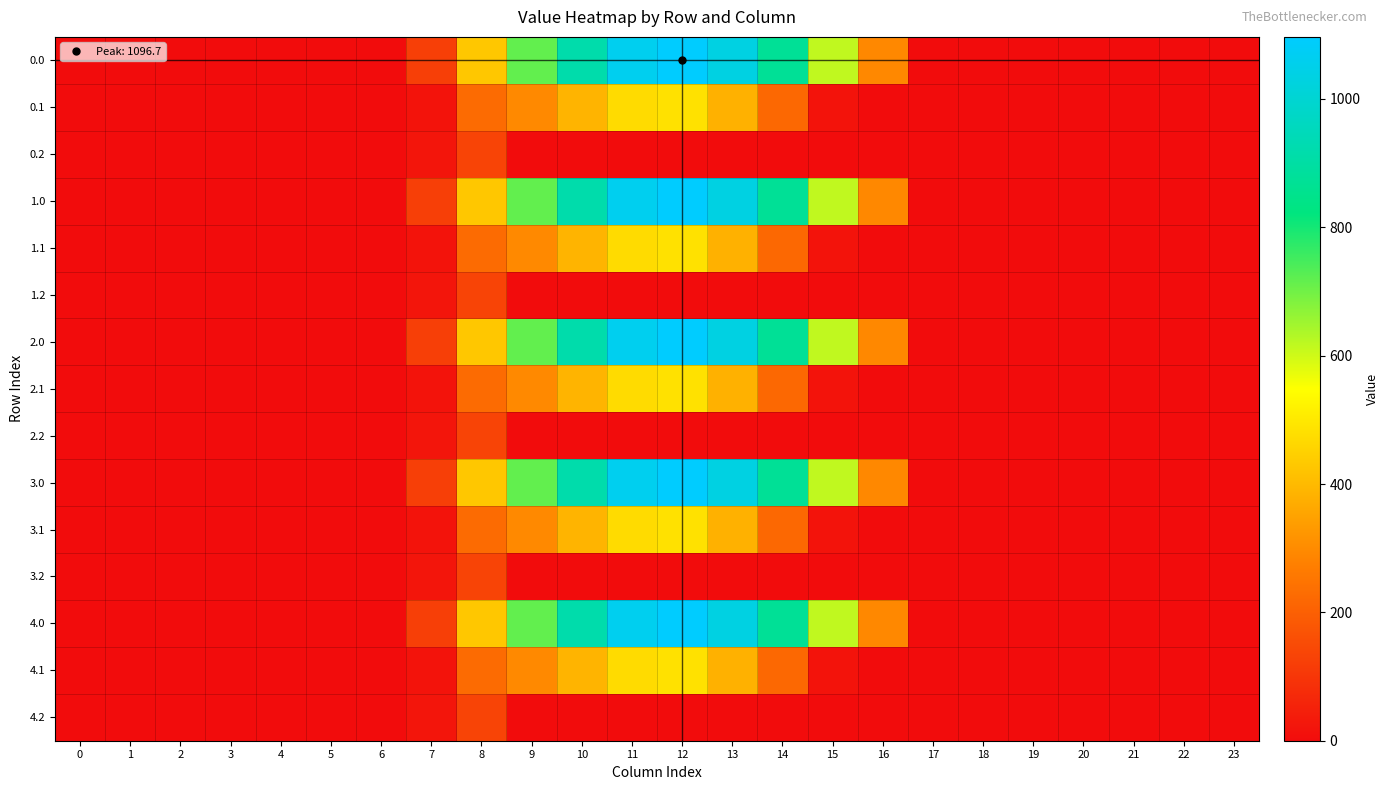

Reading left to right, list all the values displayed in this chart.

0.0: 0=0.0	1=0.0	2=0.0	3=0.0	4=0.0	5=0.0	6=0.0	7=120.6	8=430.3	9=716.9	10=916.2	11=1060.3	12=1096.7	13=1032.9	14=870.6	15=615.9	16=294.5	17=0.0	18=0.0	19=0.0	20=0.0	21=0.0	22=0.0	23=0.0
0.1: 0=0.0	1=0.0	2=0.0	3=0.0	4=0.0	5=0.0	6=0.0	7=17.7	8=227.5	9=295.9	10=388.1	11=471.7	12=485.4	13=382.7	14=219.2	15=17.3	16=0.0	17=0.0	18=0.0	19=0.0	20=0.0	21=0.0	22=0.0	23=0.0
0.2: 0=0.0	1=0.0	2=0.0	3=0.0	4=0.0	5=0.0	6=0.0	7=22.3	8=134.2	9=0.0	10=0.0	11=0.0	12=0.0	13=0.0	14=0.0	15=0.0	16=0.0	17=0.0	18=0.0	19=0.0	20=0.0	21=0.0	22=0.0	23=0.0
1.0: 0=0.0	1=0.0	2=0.0	3=0.0	4=0.0	5=0.0	6=0.0	7=120.6	8=430.3	9=716.9	10=916.2	11=1060.3	12=1096.7	13=1032.9	14=870.6	15=615.9	16=294.5	17=0.0	18=0.0	19=0.0	20=0.0	21=0.0	22=0.0	23=0.0
1.1: 0=0.0	1=0.0	2=0.0	3=0.0	4=0.0	5=0.0	6=0.0	7=17.7	8=227.5	9=295.9	10=388.1	11=471.7	12=485.4	13=382.7	14=219.2	15=17.3	16=0.0	17=0.0	18=0.0	19=0.0	20=0.0	21=0.0	22=0.0	23=0.0
1.2: 0=0.0	1=0.0	2=0.0	3=0.0	4=0.0	5=0.0	6=0.0	7=22.3	8=134.2	9=0.0	10=0.0	11=0.0	12=0.0	13=0.0	14=0.0	15=0.0	16=0.0	17=0.0	18=0.0	19=0.0	20=0.0	21=0.0	22=0.0	23=0.0
2.0: 0=0.0	1=0.0	2=0.0	3=0.0	4=0.0	5=0.0	6=0.0	7=120.6	8=430.3	9=716.9	10=916.2	11=1060.3	12=1096.7	13=1032.9	14=870.6	15=615.9	16=294.5	17=0.0	18=0.0	19=0.0	20=0.0	21=0.0	22=0.0	23=0.0
2.1: 0=0.0	1=0.0	2=0.0	3=0.0	4=0.0	5=0.0	6=0.0	7=17.7	8=227.5	9=295.9	10=388.1	11=471.7	12=485.4	13=382.7	14=219.2	15=17.3	16=0.0	17=0.0	18=0.0	19=0.0	20=0.0	21=0.0	22=0.0	23=0.0
2.2: 0=0.0	1=0.0	2=0.0	3=0.0	4=0.0	5=0.0	6=0.0	7=22.3	8=134.2	9=0.0	10=0.0	11=0.0	12=0.0	13=0.0	14=0.0	15=0.0	16=0.0	17=0.0	18=0.0	19=0.0	20=0.0	21=0.0	22=0.0	23=0.0
3.0: 0=0.0	1=0.0	2=0.0	3=0.0	4=0.0	5=0.0	6=0.0	7=120.6	8=430.3	9=716.9	10=916.2	11=1060.3	12=1096.7	13=1032.9	14=870.6	15=615.9	16=294.5	17=0.0	18=0.0	19=0.0	20=0.0	21=0.0	22=0.0	23=0.0
3.1: 0=0.0	1=0.0	2=0.0	3=0.0	4=0.0	5=0.0	6=0.0	7=17.7	8=227.5	9=295.9	10=388.1	11=471.7	12=485.4	13=382.7	14=219.2	15=17.3	16=0.0	17=0.0	18=0.0	19=0.0	20=0.0	21=0.0	22=0.0	23=0.0
3.2: 0=0.0	1=0.0	2=0.0	3=0.0	4=0.0	5=0.0	6=0.0	7=22.3	8=134.2	9=0.0	10=0.0	11=0.0	12=0.0	13=0.0	14=0.0	15=0.0	16=0.0	17=0.0	18=0.0	19=0.0	20=0.0	21=0.0	22=0.0	23=0.0
4.0: 0=0.0	1=0.0	2=0.0	3=0.0	4=0.0	5=0.0	6=0.0	7=120.6	8=430.3	9=716.9	10=916.2	11=1060.3	12=1096.7	13=1032.9	14=870.6	15=615.9	16=294.5	17=0.0	18=0.0	19=0.0	20=0.0	21=0.0	22=0.0	23=0.0
4.1: 0=0.0	1=0.0	2=0.0	3=0.0	4=0.0	5=0.0	6=0.0	7=17.7	8=227.5	9=295.9	10=388.1	11=471.7	12=485.4	13=382.7	14=219.2	15=17.3	16=0.0	17=0.0	18=0.0	19=0.0	20=0.0	21=0.0	22=0.0	23=0.0
4.2: 0=0.0	1=0.0	2=0.0	3=0.0	4=0.0	5=0.0	6=0.0	7=22.3	8=134.2	9=0.0	10=0.0	11=0.0	12=0.0	13=0.0	14=0.0	15=0.0	16=0.0	17=0.0	18=0.0	19=0.0	20=0.0	21=0.0	22=0.0	23=0.0